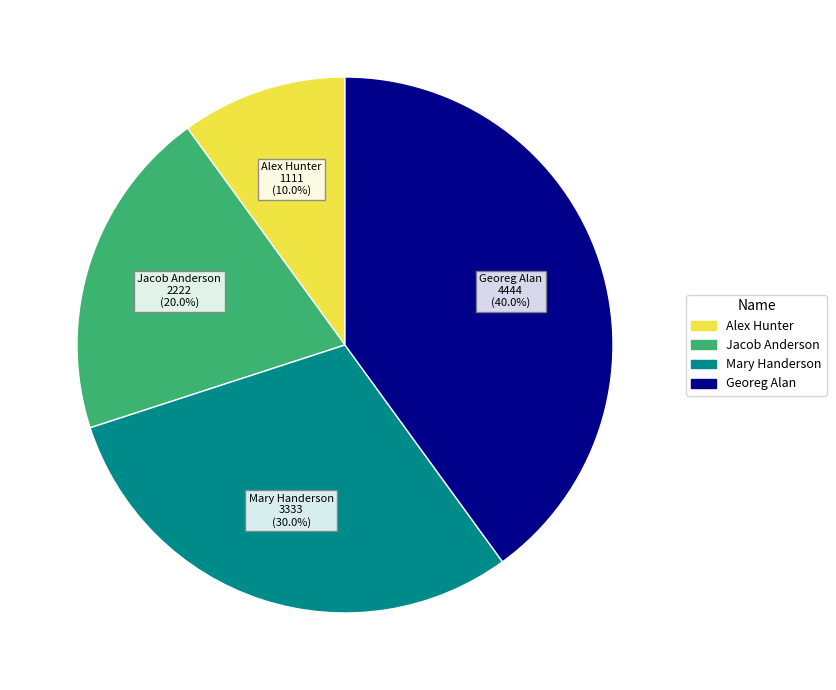

What percentage is the Alex Hunter slice, to the nearest percent?

10%